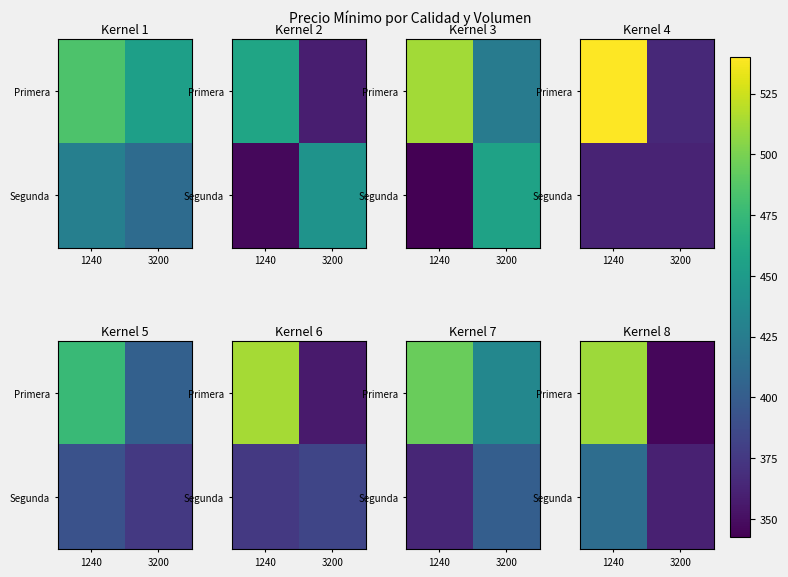

What is the spread (max minus min) of values at 3200?

14.9